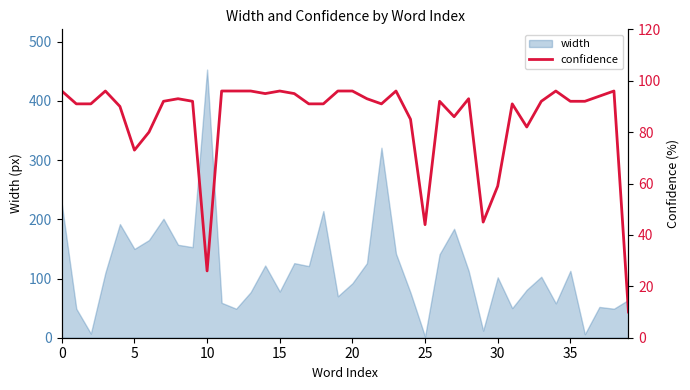

Reading right to left, extract all data points from this chart.

10	96	94	92	92	96	92	82	91	59	45	93	86	92	44	85	96	91	93	96	96	91	91	95	96	95	96	96	96	26	92	93	92	80	73	90	96	91	91	96